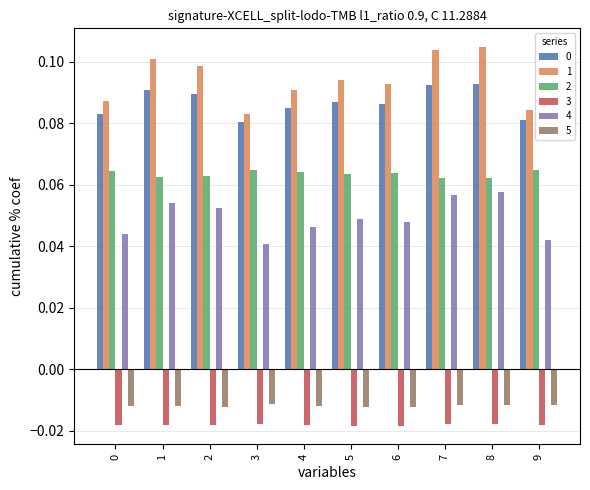

What is the sum of all 0 values?

0.9